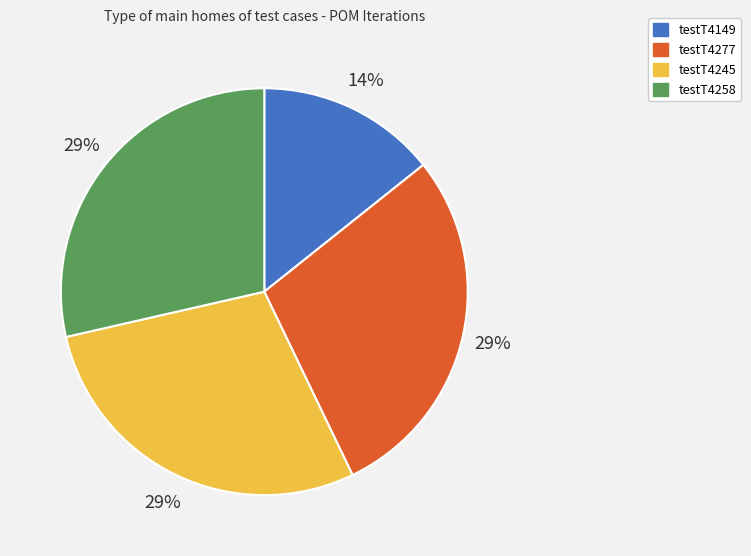

To the nearest percent, what is the average slice percentage?

25%